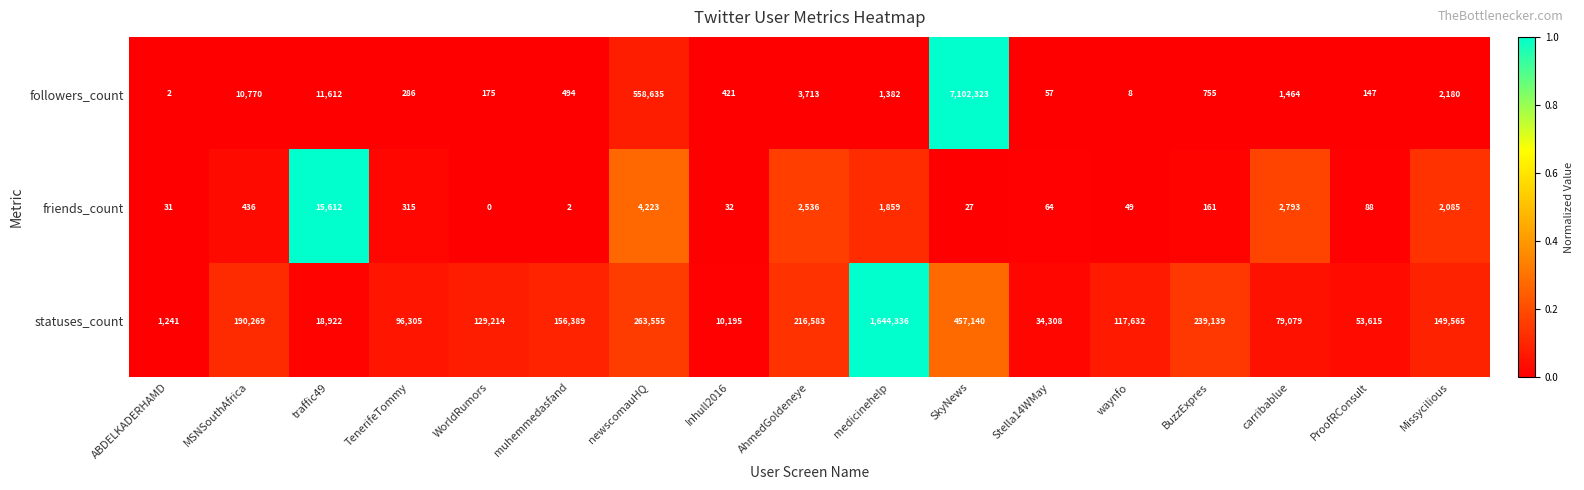

Where is statuses_count nearest to the value 822788?

SkyNews